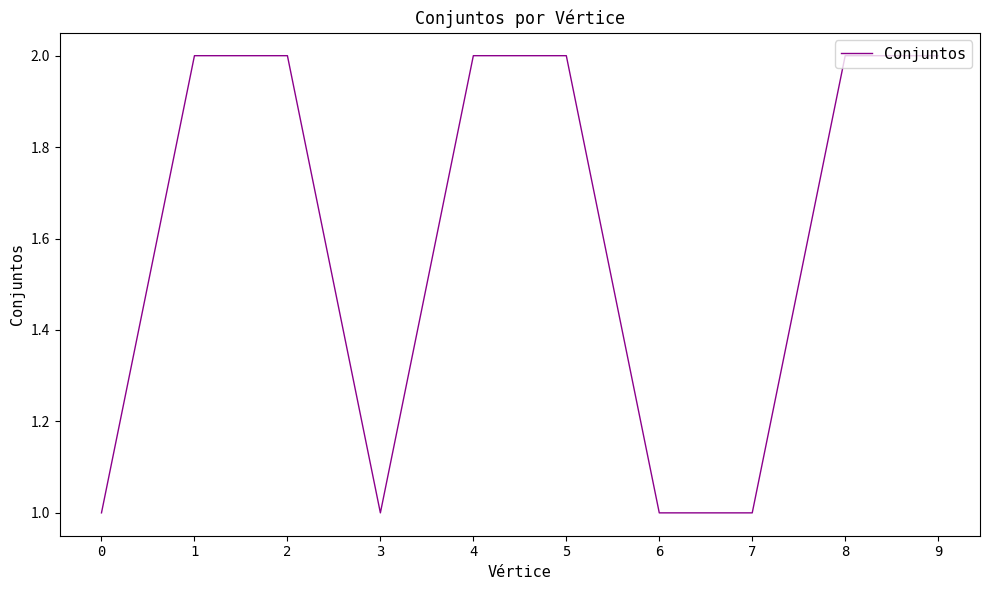

The value at 7 is 1. True or false?

True